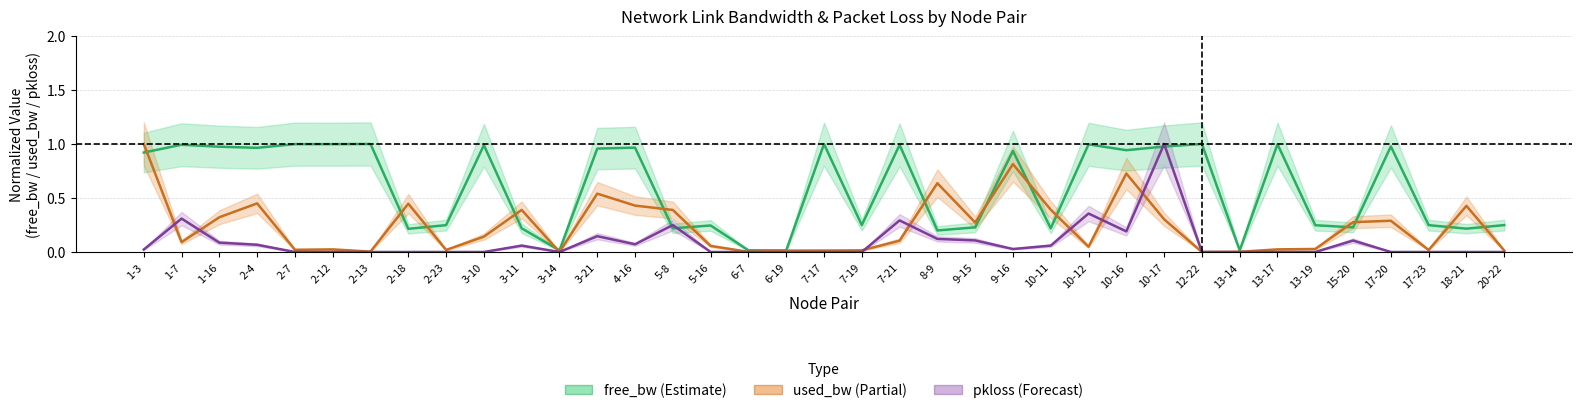

What is the greatest value displayed?

1.0